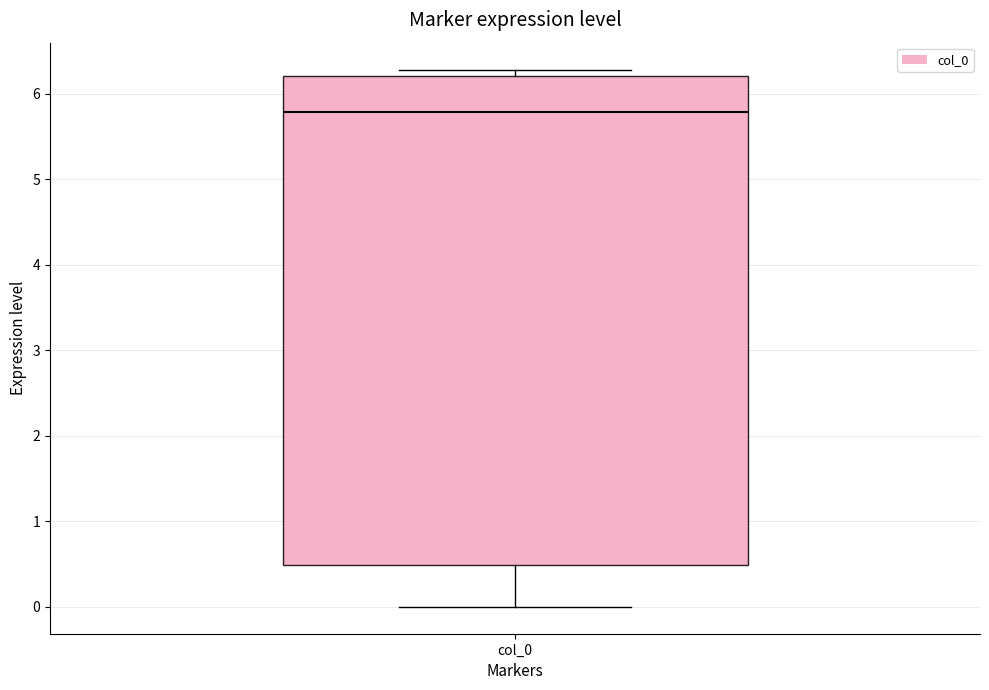

Where is the upper edge of the box for col_0 on the y-axis? The values are not printed on the chart, so give them approximately, as read against the axis.

6.2